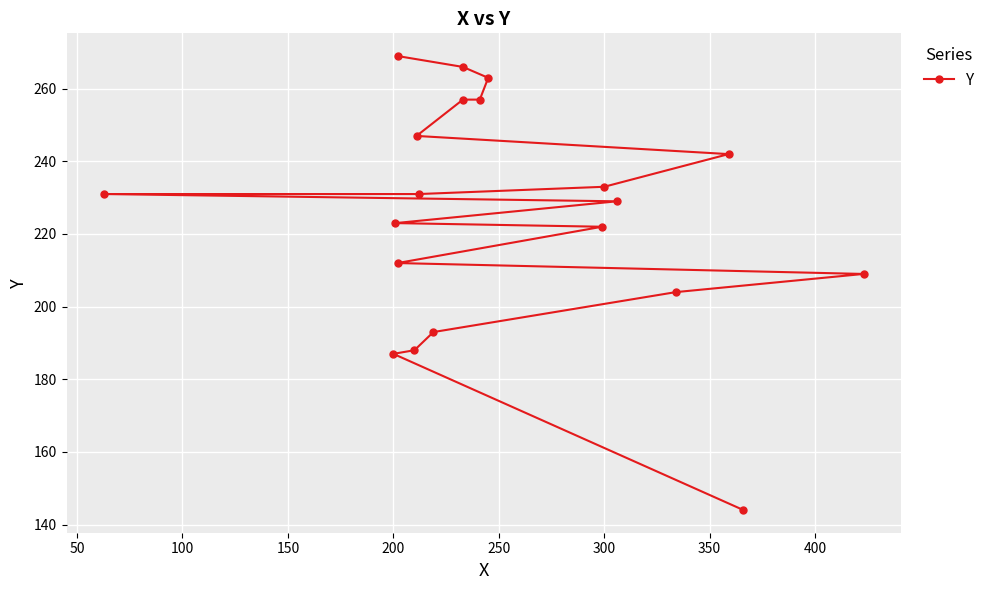

How many values exceed 231?

8